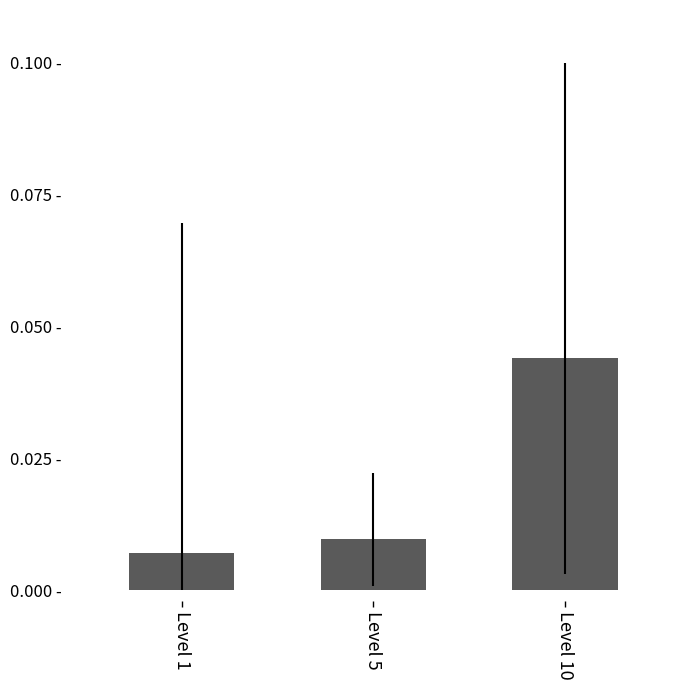

Count the values in the range 0 to 1.

3